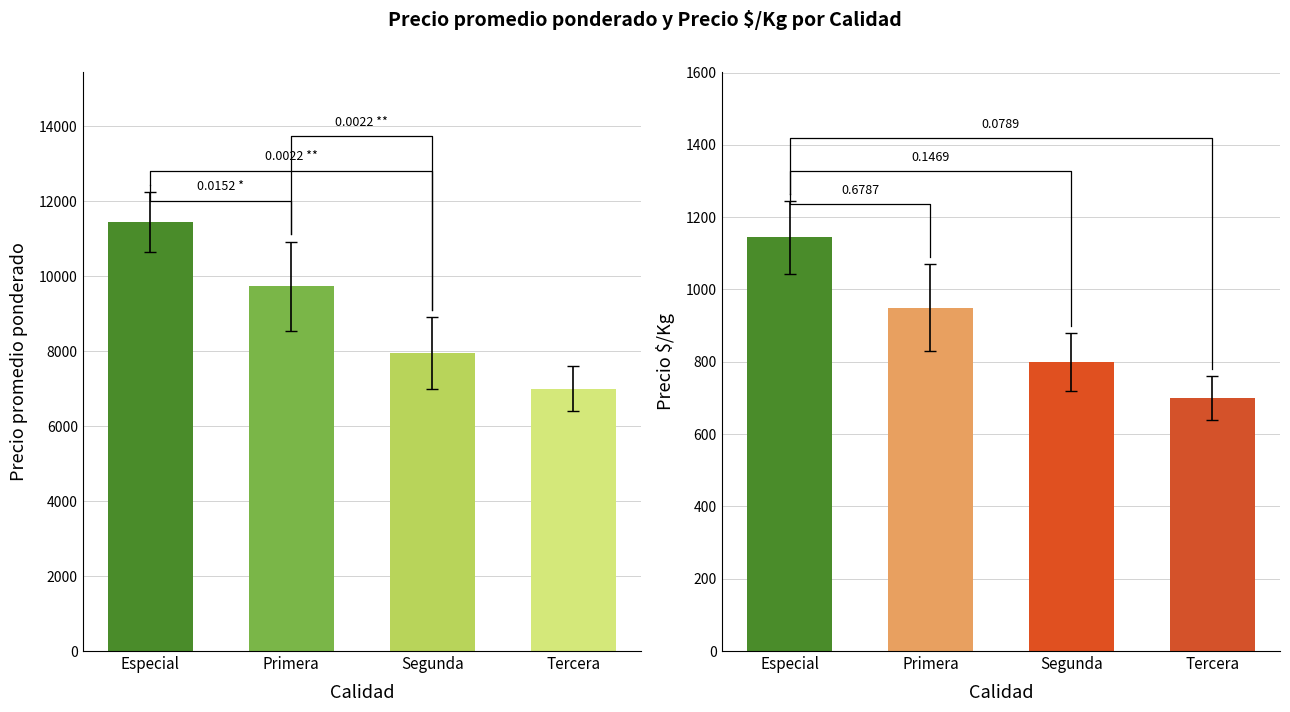

What is the spread (max minus min) of values at Especial?

10300